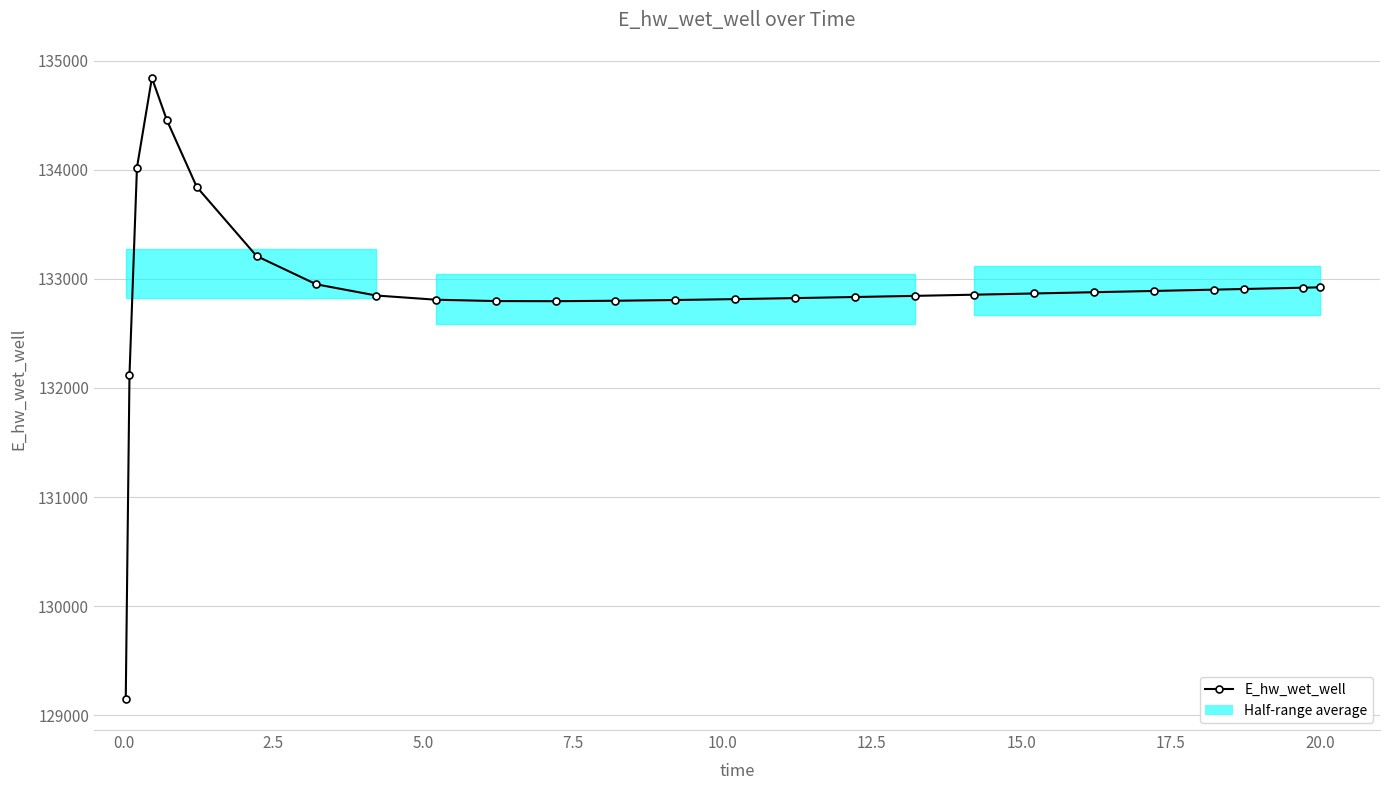

What is the value of the 1st point from the left?

129149.6